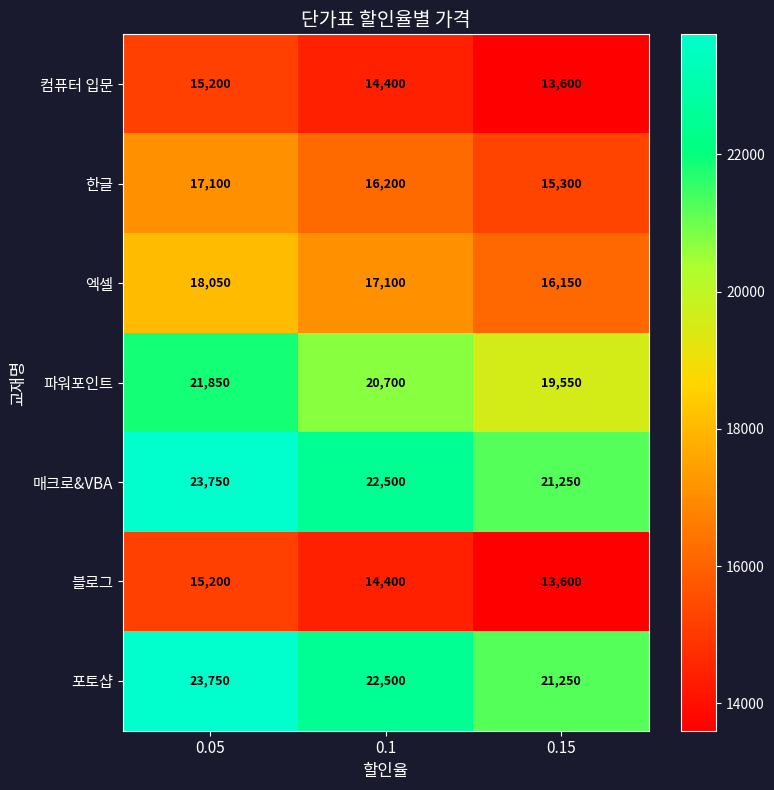

What is the difference between the highest and lowest values at 0.05?

8550